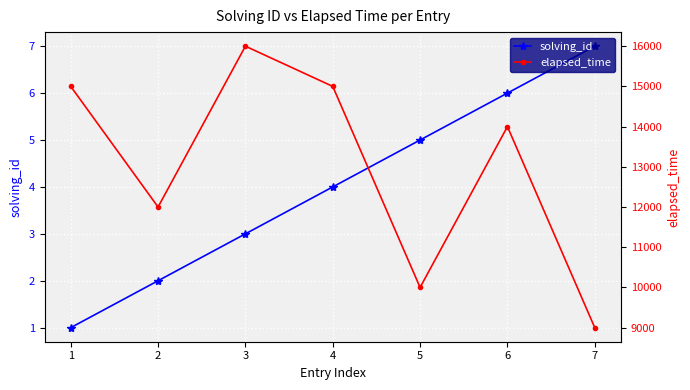

The solving_id series shows 6 at 6. True or false?

True